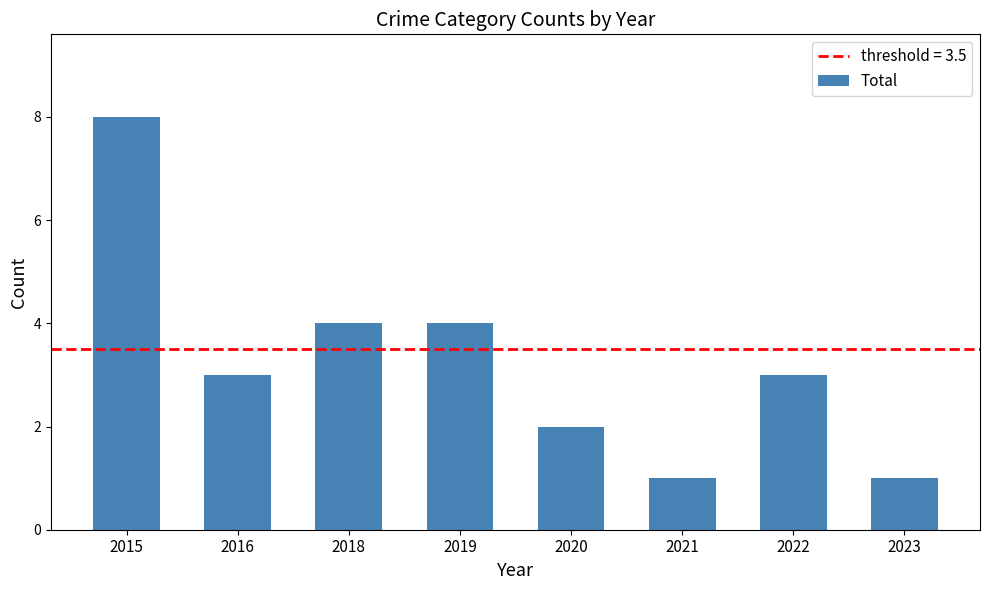

What is the average value?

3